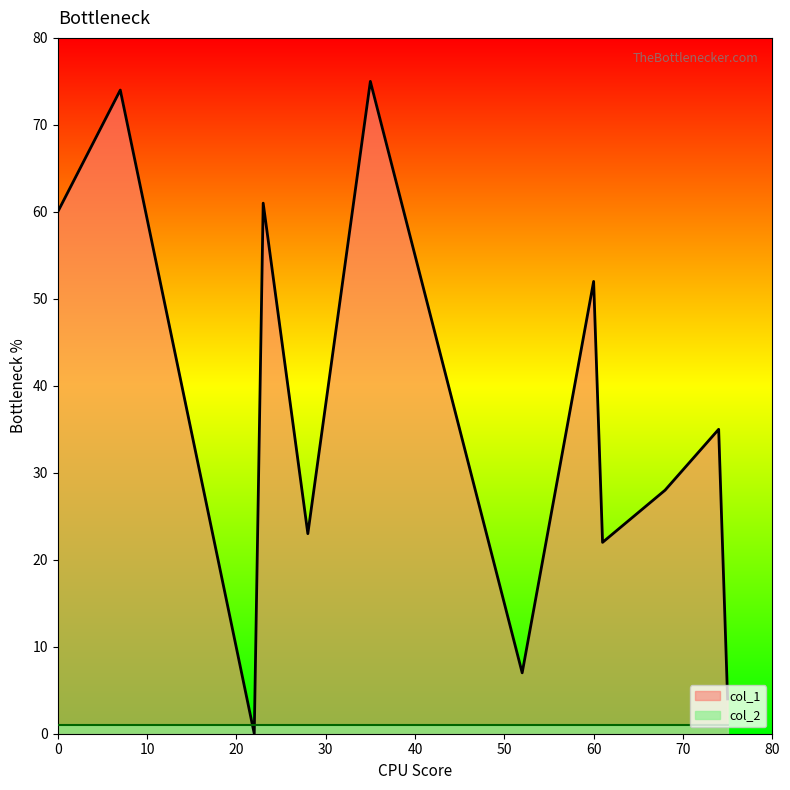

The value of col_1 at 74 is 12. True or false?

False